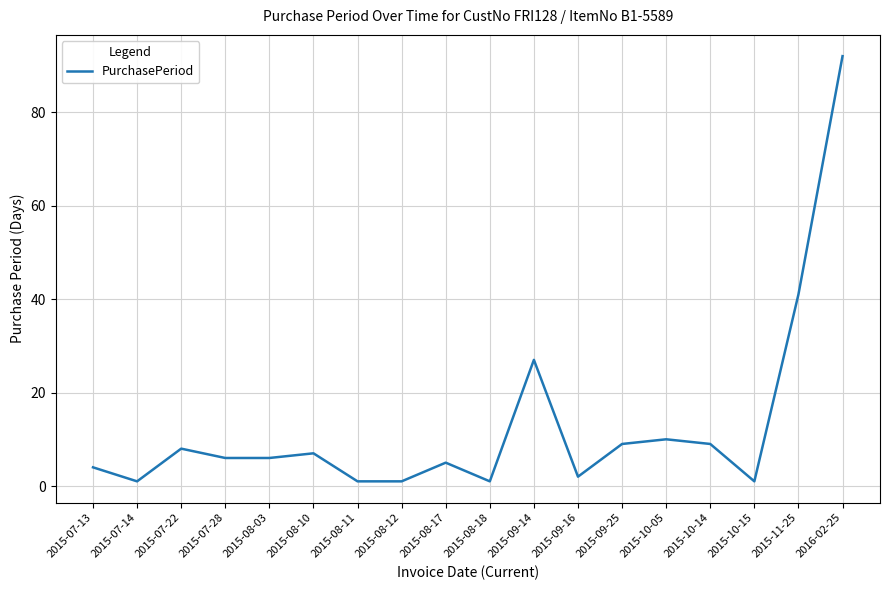

True or false: the data shows 59 at 2016-02-25.

False